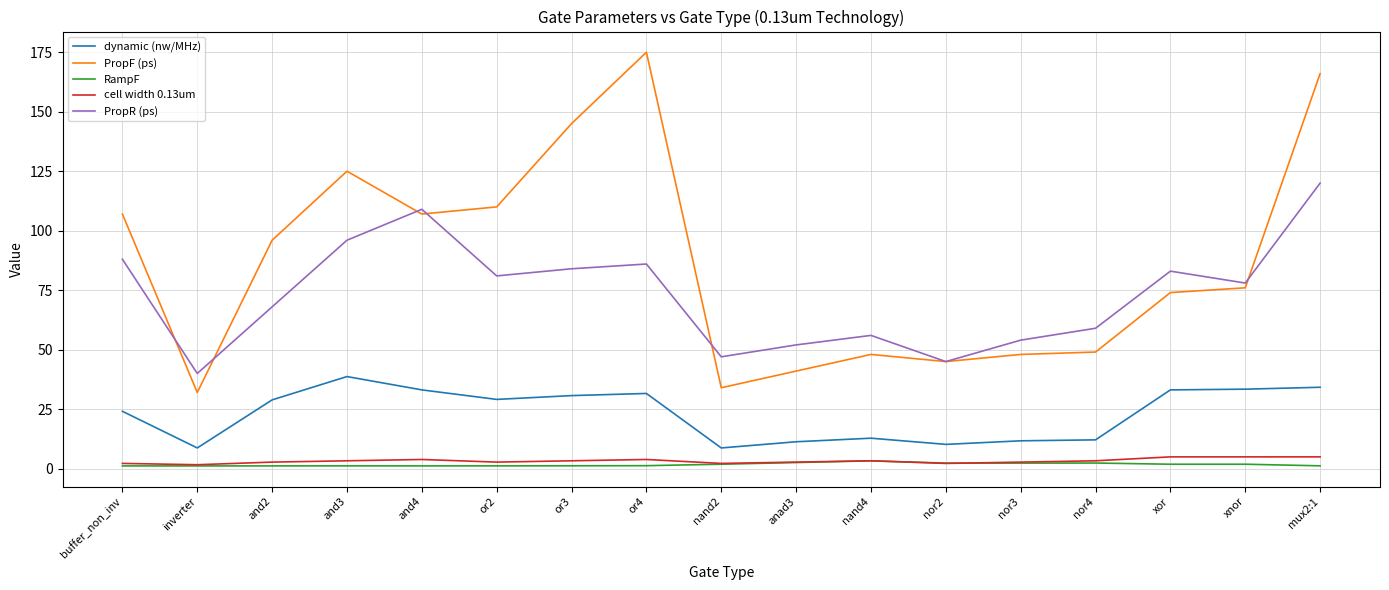

Which series ends up on top after the final intersection of cell width 0.13um and RampF?

cell width 0.13um